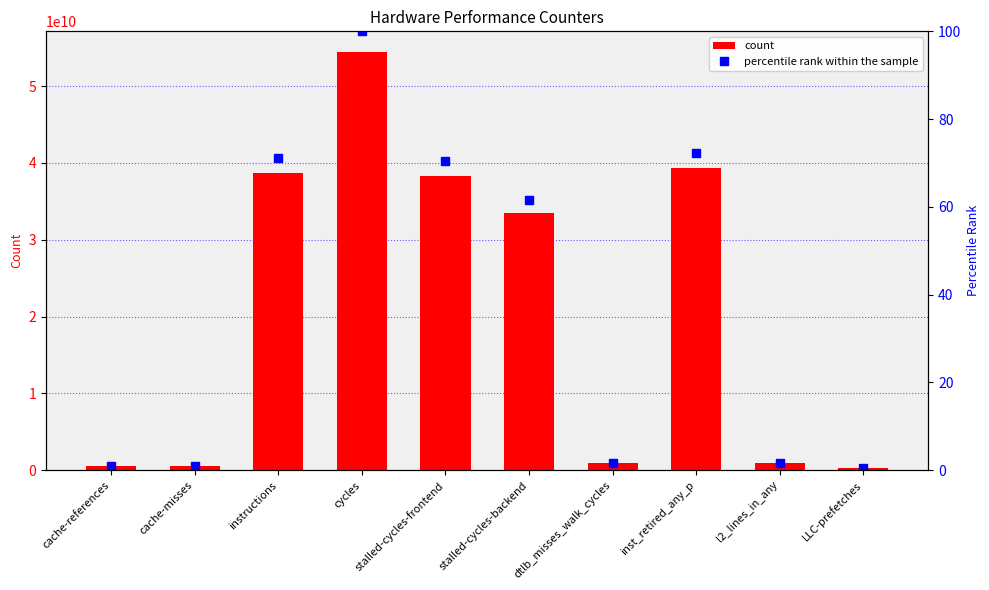

Reading right to left, extract all data points from this chart.

count: 316866408.0	913718376.0	39295600673.0	881214922.0	33535604834.0	38270620738.0	54401837105.0	38734930649.0	530273473.0	582552897.0
percentile rank within the sample: 0.6	1.7	72.2	1.6	61.6	70.3	100.0	71.2	1.0	1.1